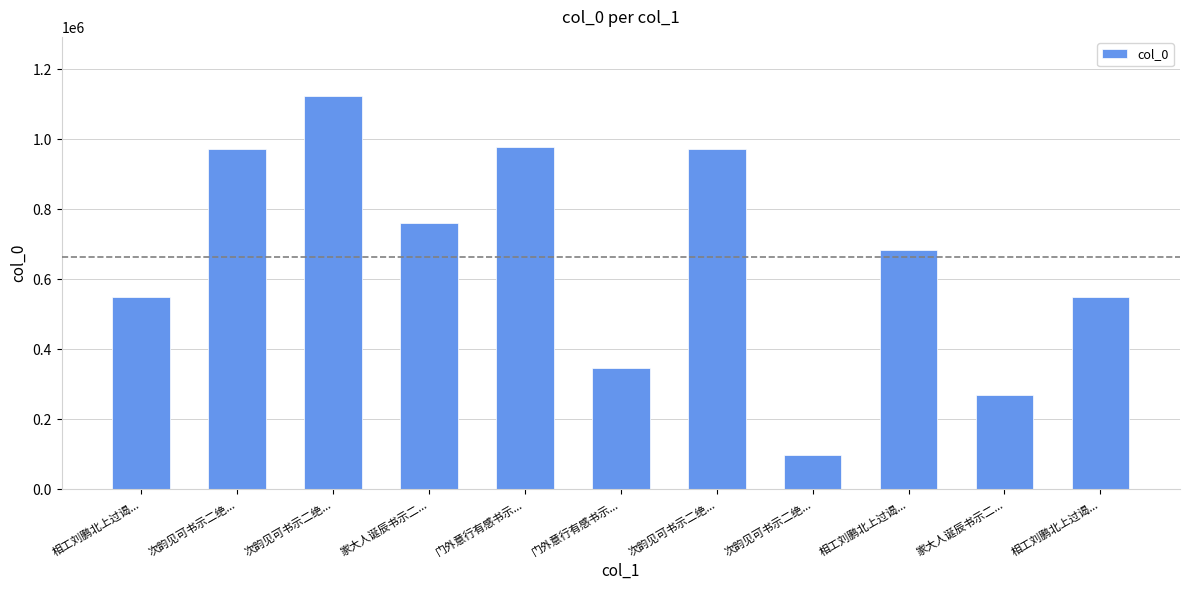

Reading right to left, extract all data points from this chart.

相工刘鹏北上过谒...=548090	家大人诞辰书示二...=269494	相工刘鹏北上过谒...=682248	次韵见可书示二绝...=96949	次韵见可书示二绝...=971214	门外意行有感书示...=346821	门外意行有感书示...=978294	家大人诞辰书示二...=761792	次韵见可书示二绝...=1124071	次韵见可书示二绝...=971213	相工刘鹏北上过谒...=548089